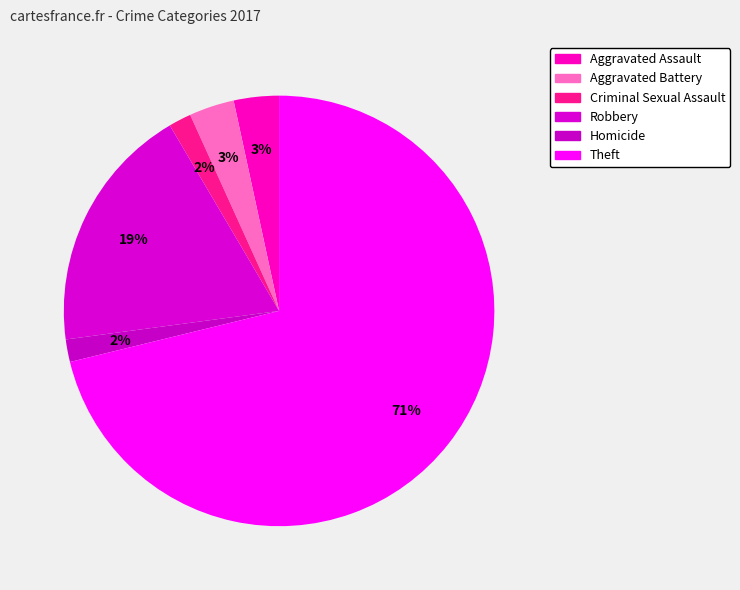

To the nearest percent, what percentage of the pie is Robbery?

19%